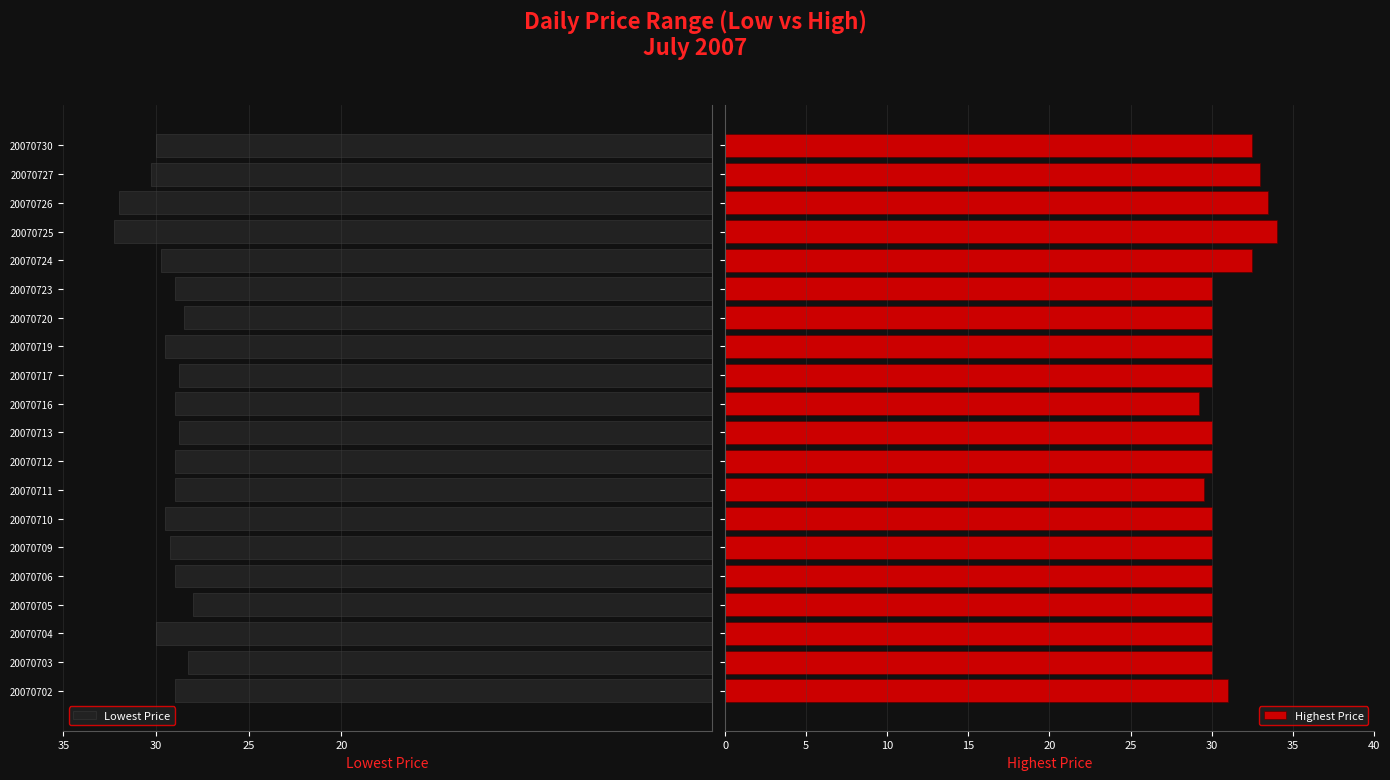

How many groups of bars are there?

20